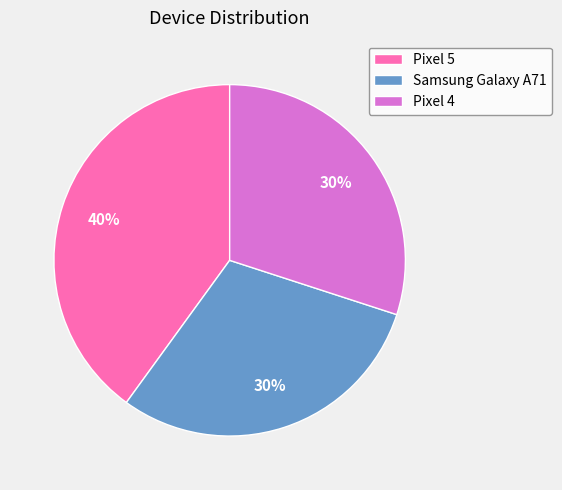

Is it true that Pixel 4 is 30% of the pie?

True